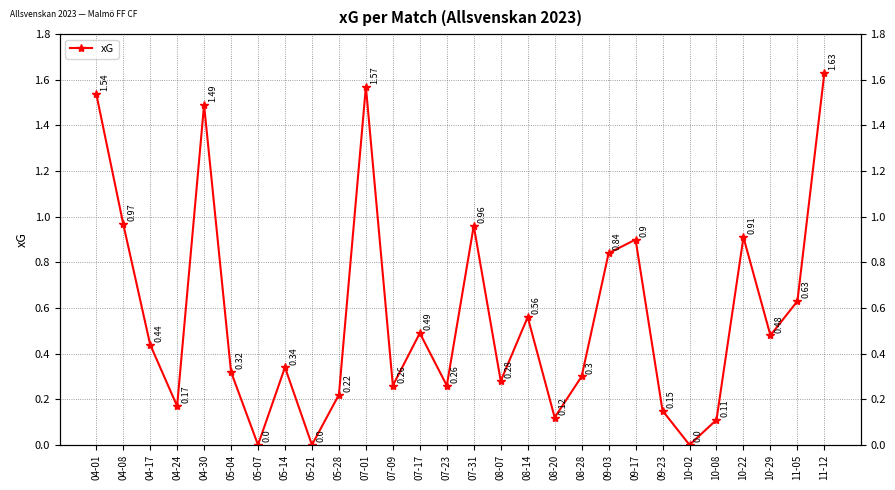

Reading right to left, list all the values displayed in this chart.

11-12=1.6	11-05=0.6	10-29=0.5	10-22=0.9	10-08=0.1	10-02=0.0	09-23=0.1	09-17=0.9	09-03=0.8	08-28=0.3	08-20=0.1	08-14=0.6	08-07=0.3	07-31=1.0	07-23=0.3	07-17=0.5	07-09=0.3	07-01=1.6	05-28=0.2	05-21=0.0	05-14=0.3	05-07=0.0	05-04=0.3	04-30=1.5	04-24=0.2	04-17=0.4	04-08=1.0	04-01=1.5